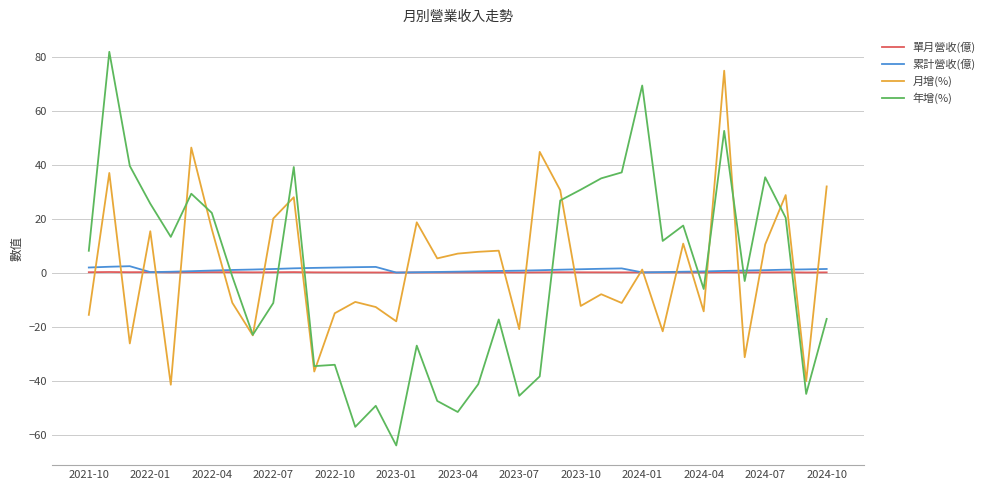

How many lines are shown in the chart?

4